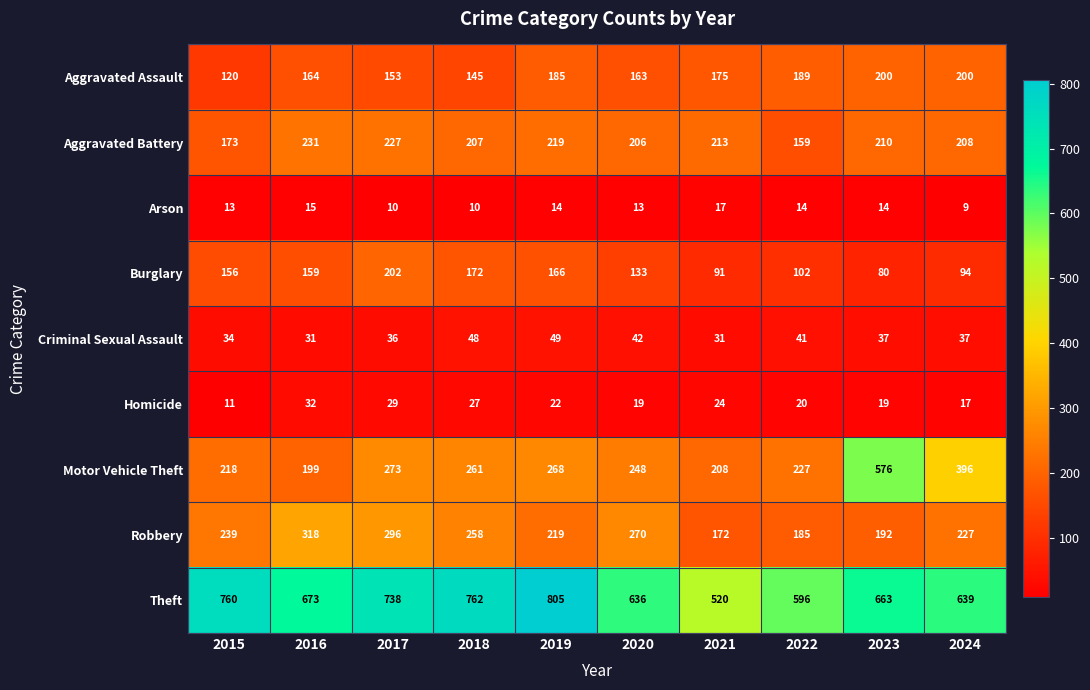

What is the total value across all series at 2023?

1991